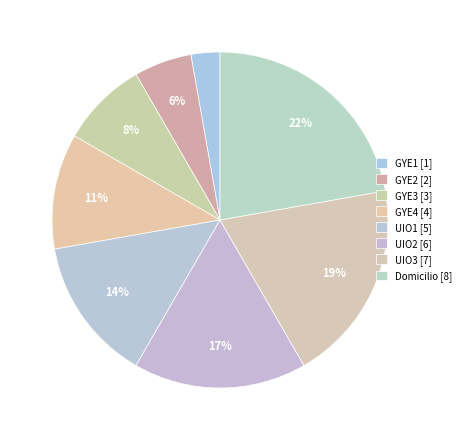

Count the number of slices in the pie.

8